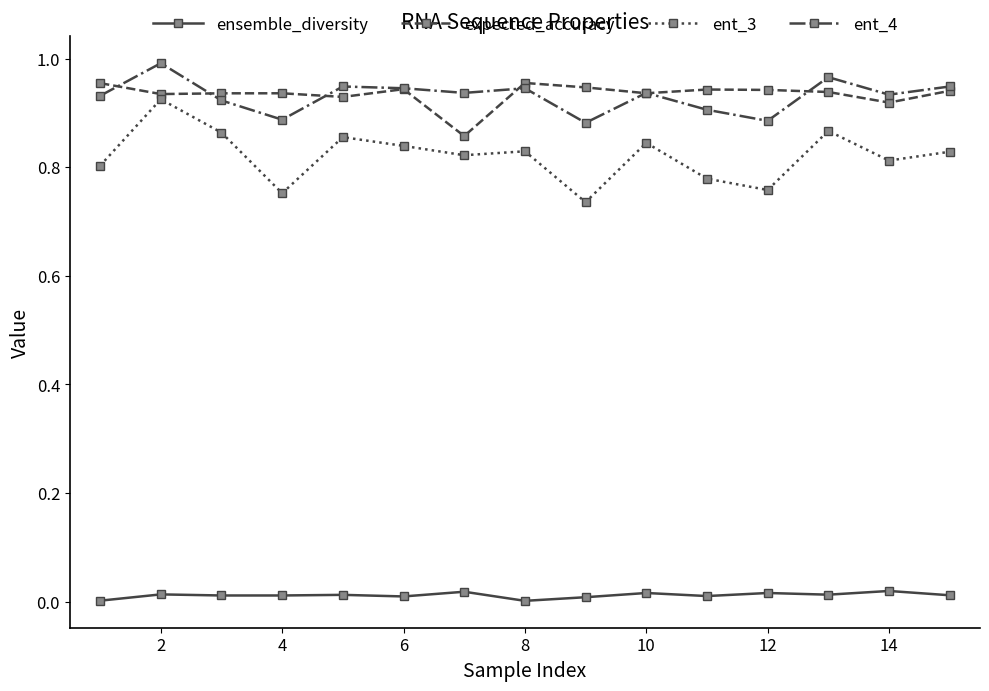

True or false: ensemble_diversity and expected_accuracy cross at least once.

False